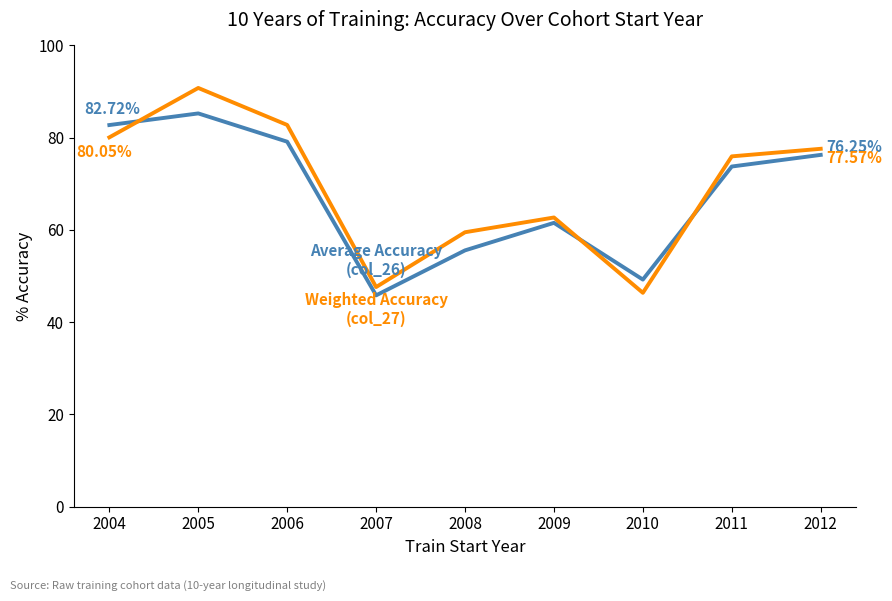

What is the total value across all series at 2004?

162.8